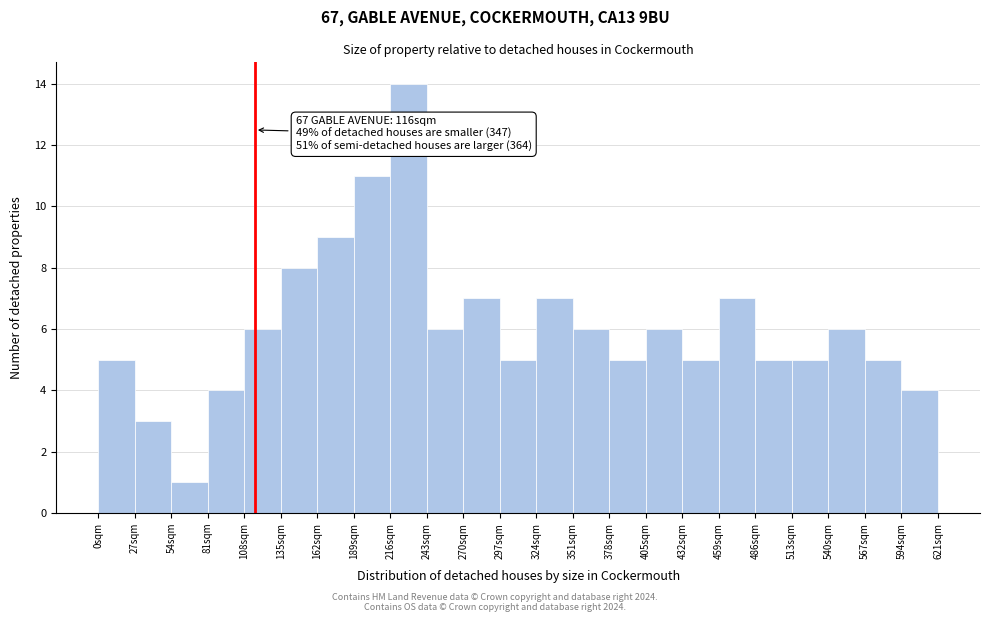

Which range on the x-axis has the tallest bar?

216 to 243